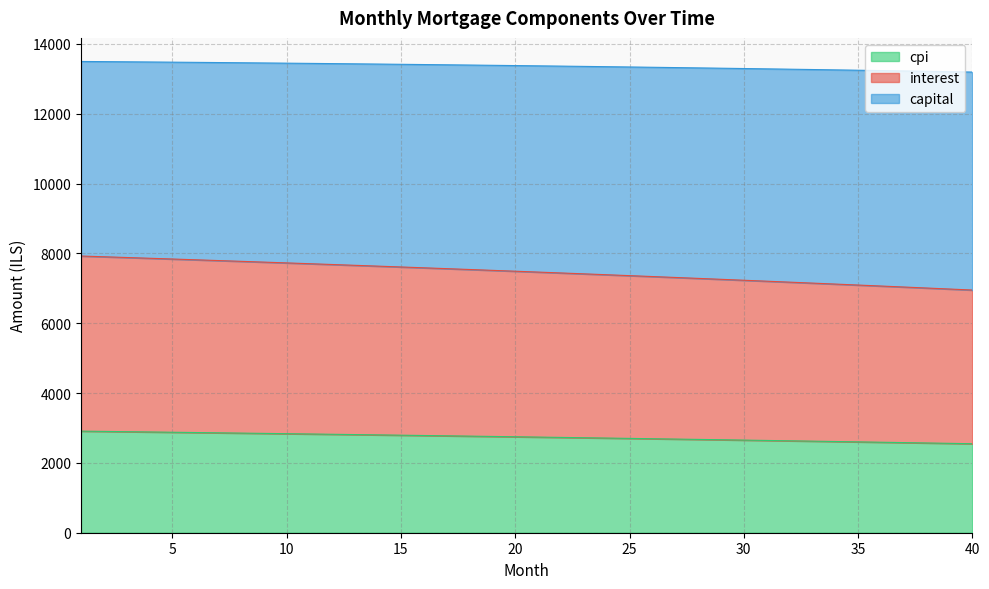

Does the chart have visible grid lines?

Yes